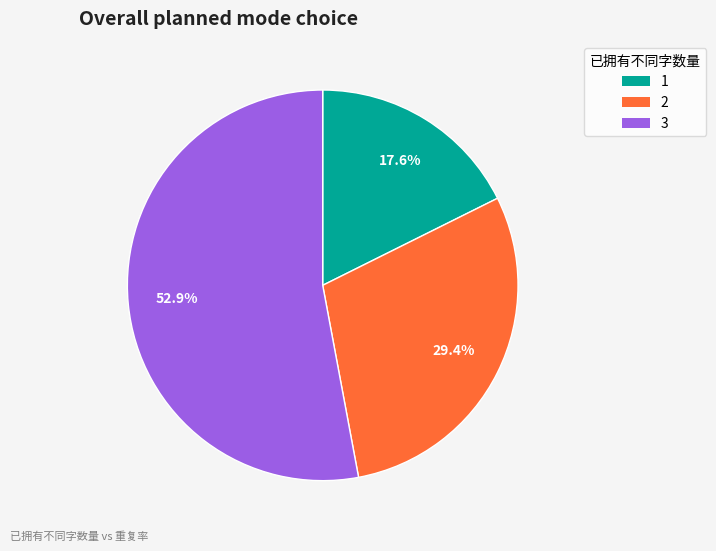

Is there any slice that represents more than half of the pie?

Yes